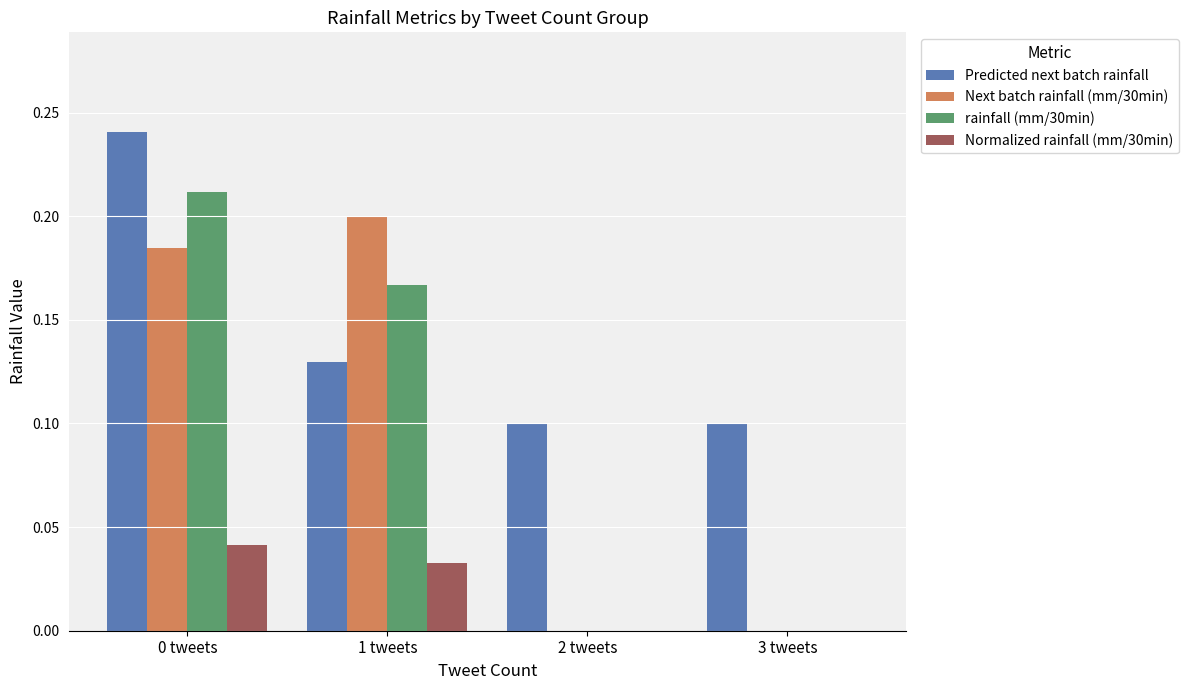

Count the rainfall (mm/30min) values in the range 0 to 1.

4